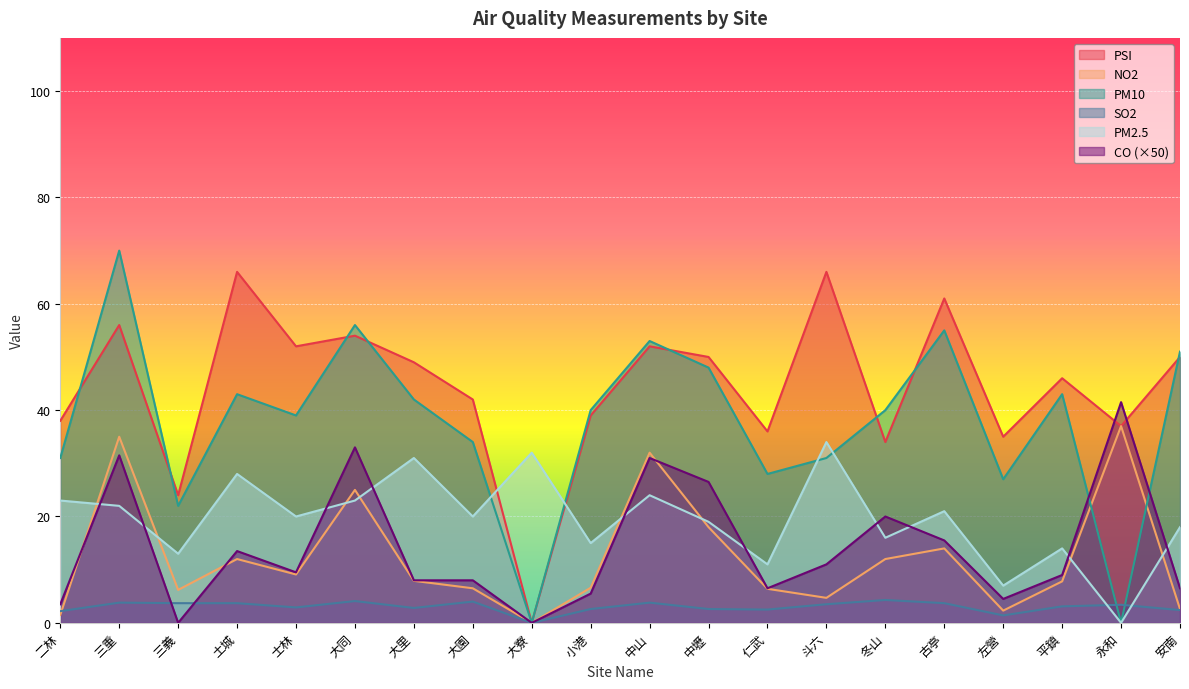

How many values in the CO series exceed 9?

10